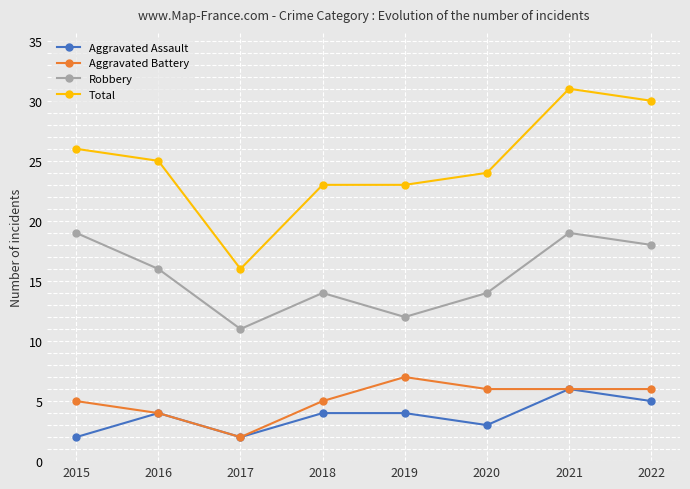

What is the greatest value displayed?

31